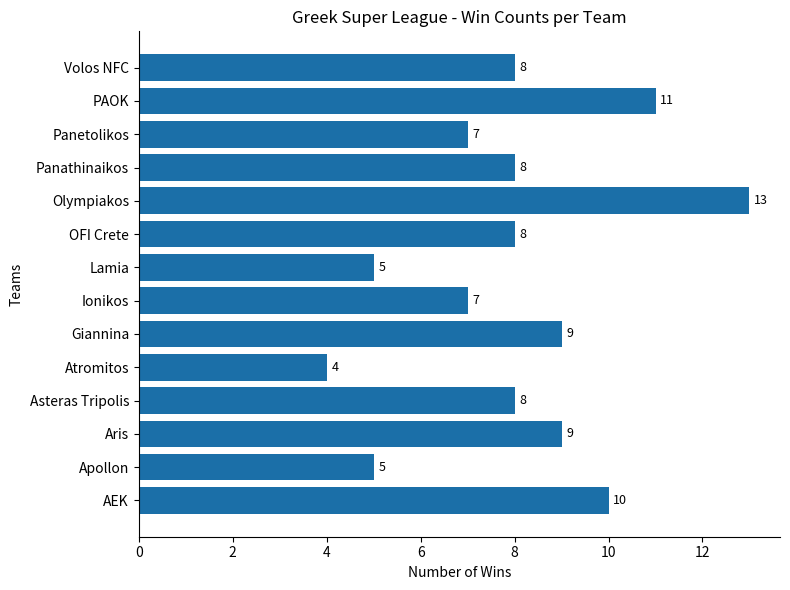

Reading top to bottom, transcribe all the data shown in this chart.

Volos NFC=8	PAOK=11	Panetolikos=7	Panathinaikos=8	Olympiakos=13	OFI Crete=8	Lamia=5	Ionikos=7	Giannina=9	Atromitos=4	Asteras Tripolis=8	Aris=9	Apollon=5	AEK=10